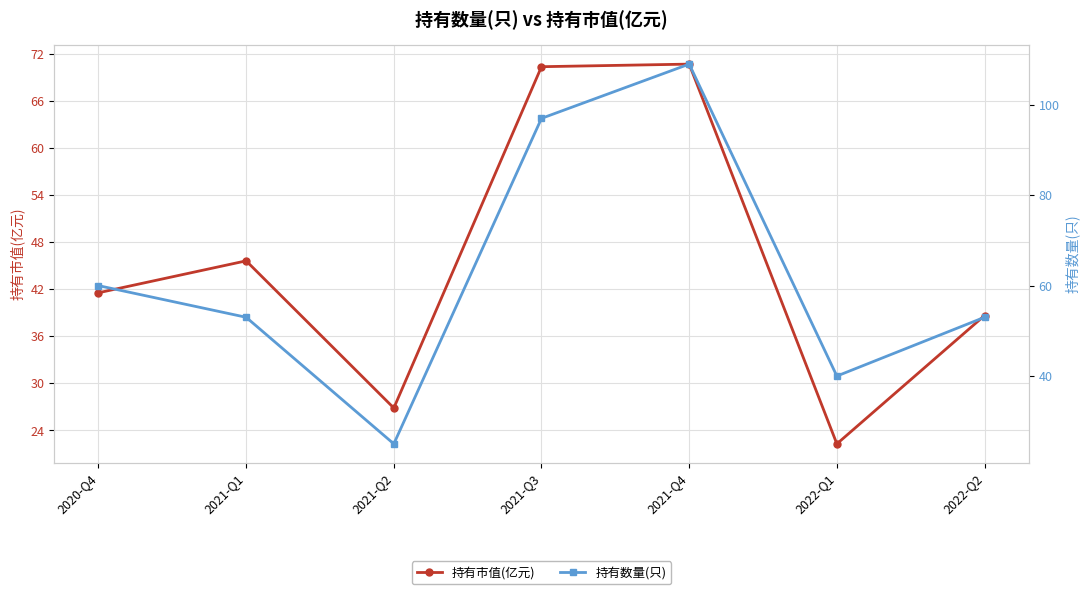

Where does the 持有数量(只) series first go above 53?

2020-Q4